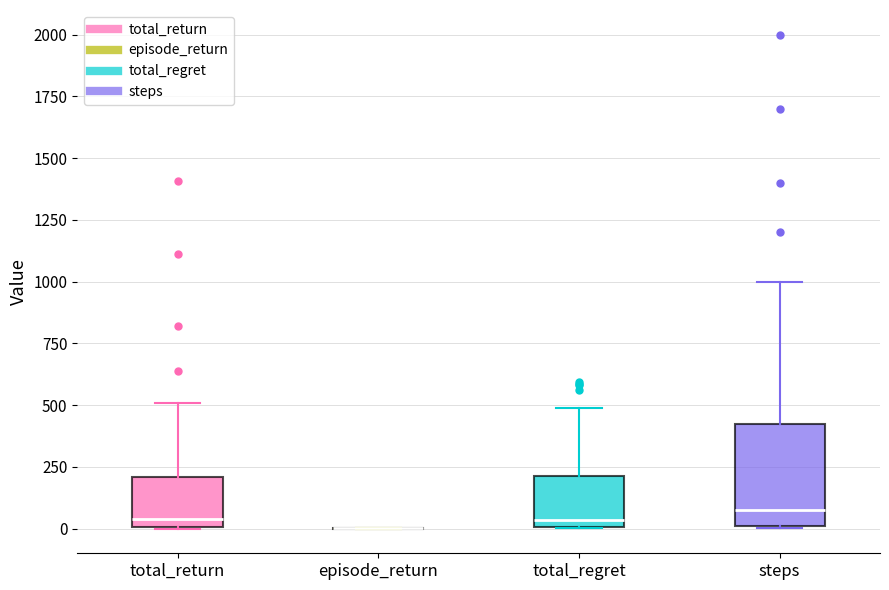

Comparing the boxes themselves (not the whiskers), which one is the tallest?

steps